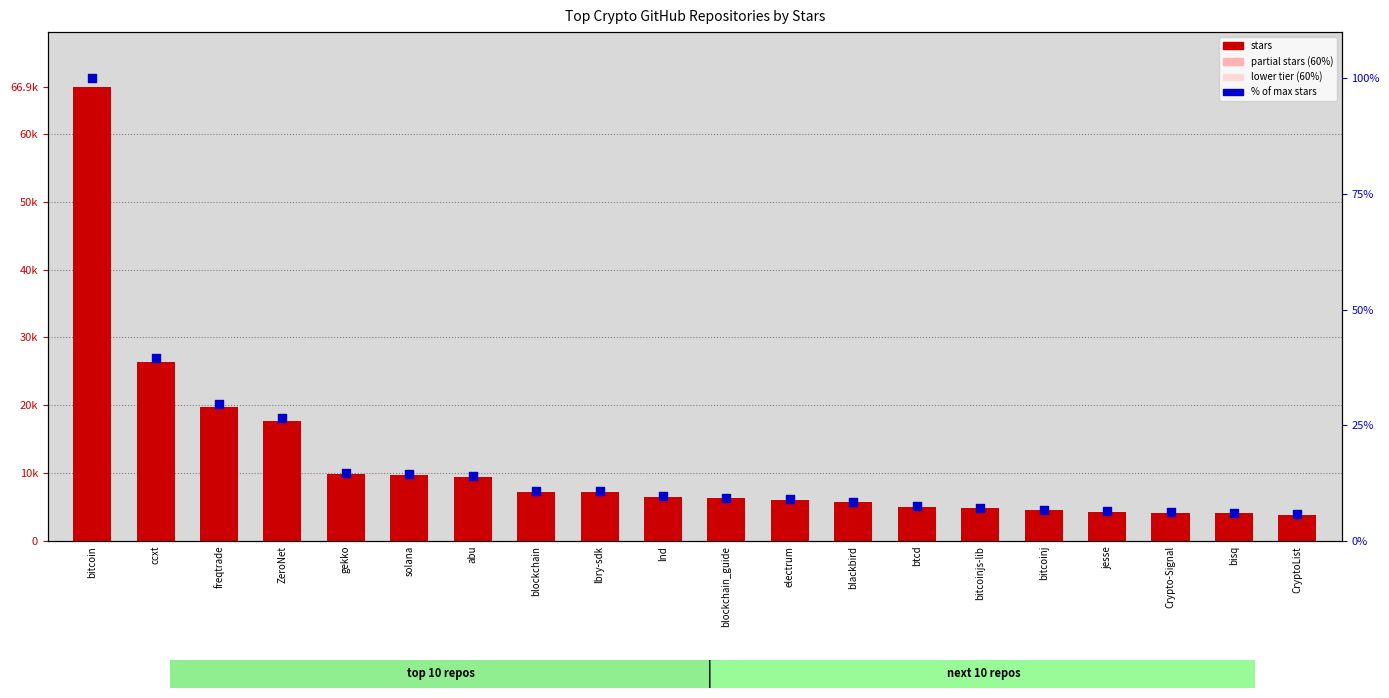

What is the total value across all series at jesse?

4306.4